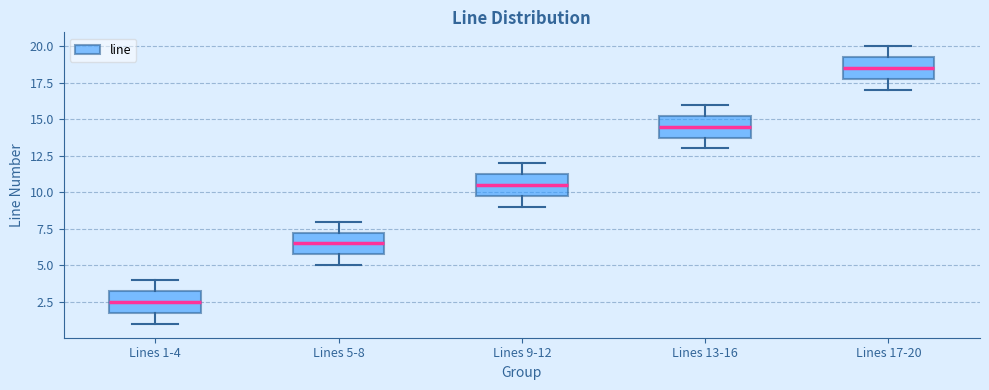

Where is the upper edge of the box for Lines 13-16 on the y-axis? The values are not printed on the chart, so give them approximately, as read against the axis.

15.5